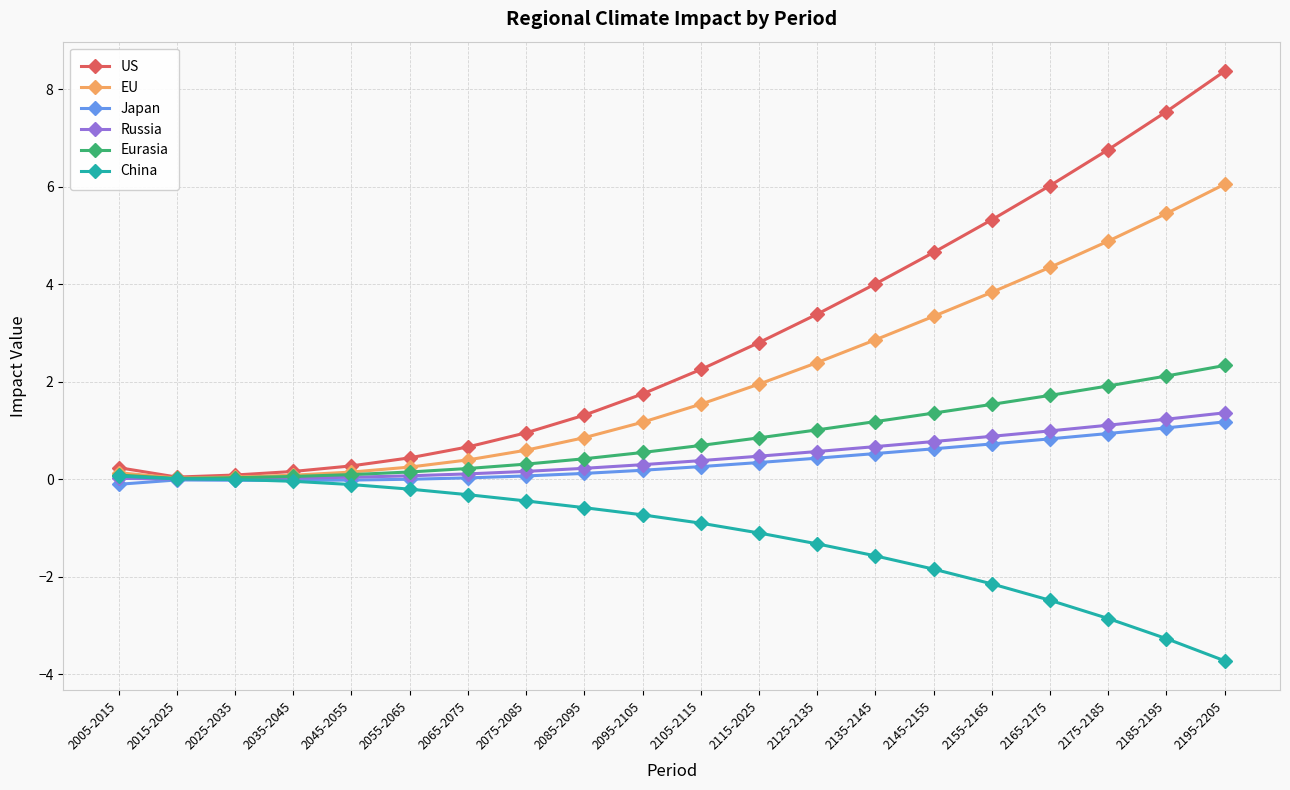

Which category has the lowest value in the China series?

2195-2205